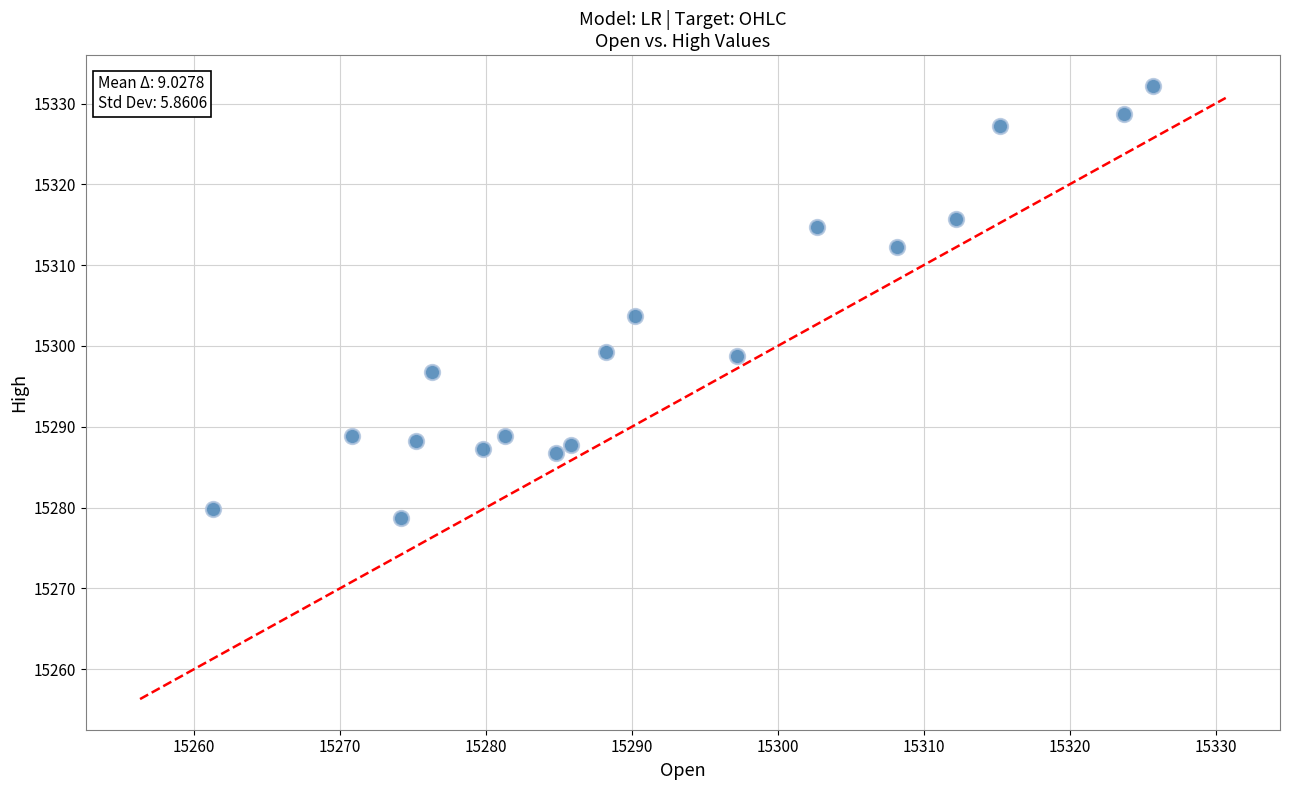

What is the range of X values (max minus min)?

64.4